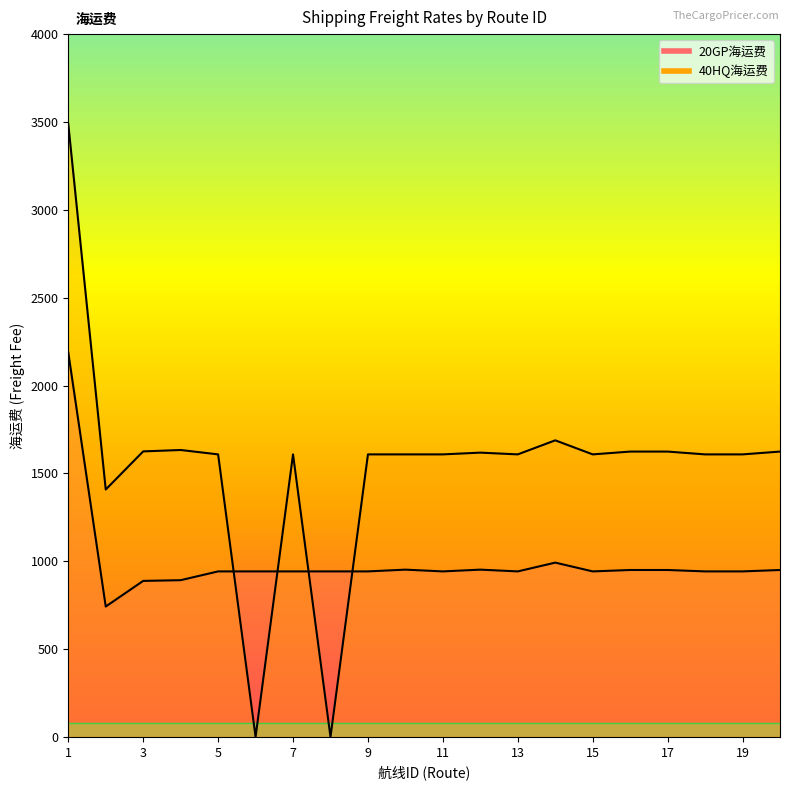

How many lines are shown in the chart?

2